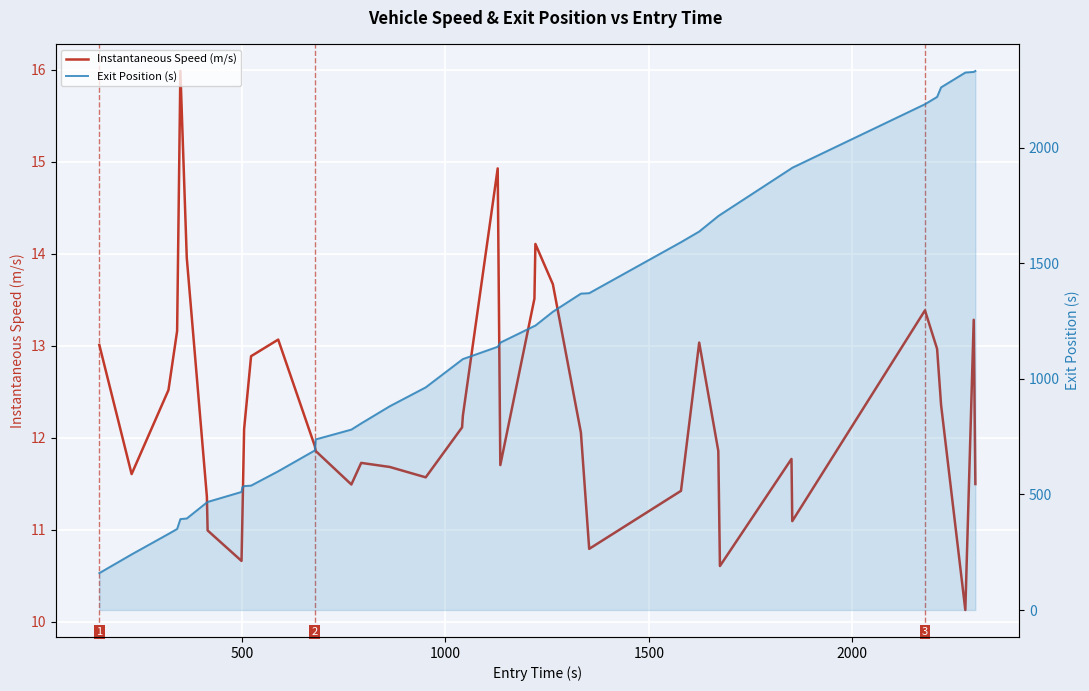

Reading left to right, what are all the values shown in this chart?

Instantaneous Speed (m/s): 13.0	11.6	12.5	13.2	16.0	14.0	11.4	11.0	10.7	11.1	12.1	12.9	13.1	11.9	11.9	11.5	11.7	11.7	11.6	12.1	12.2	14.9	11.7	13.5	14.1	13.7	12.1	10.8	11.4	13.0	11.9	10.6	11.8	11.1	13.4	13.0	12.4	10.1	13.3	11.5
Exit Position (s): 159.7	240.6	329.2	350.6	393.4	395.9	465.4	467.6	510.8	531.0	536.0	538.2	600.2	690.4	738.0	780.5	807.3	881.6	963.2	1083.1	1085.6	1138.8	1156.7	1228.7	1230.5	1290.4	1368.7	1370.6	1591.3	1637.3	1704.3	1709.0	1910.7	1913.2	2188.1	2219.6	2261.0	2325.0	2327.8	2332.0